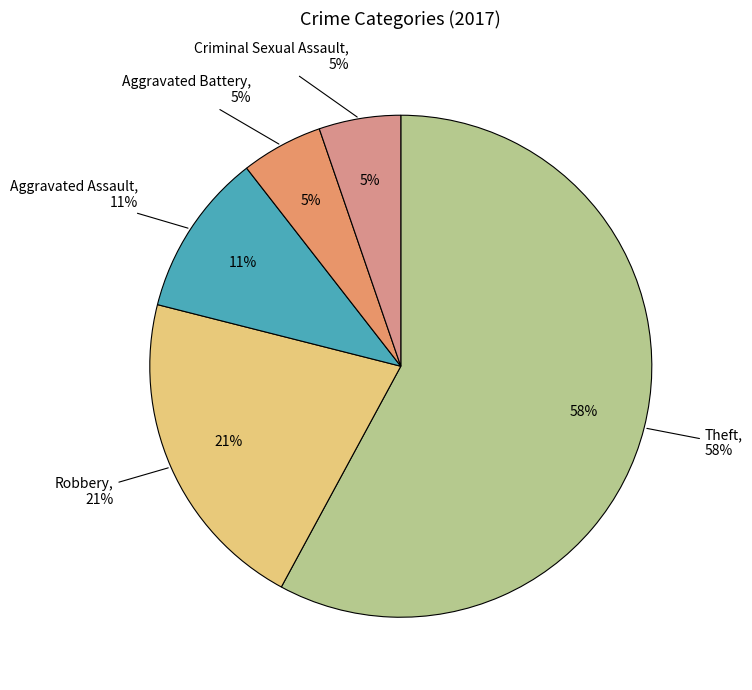

Is it true that Theft is 58% of the pie?

True